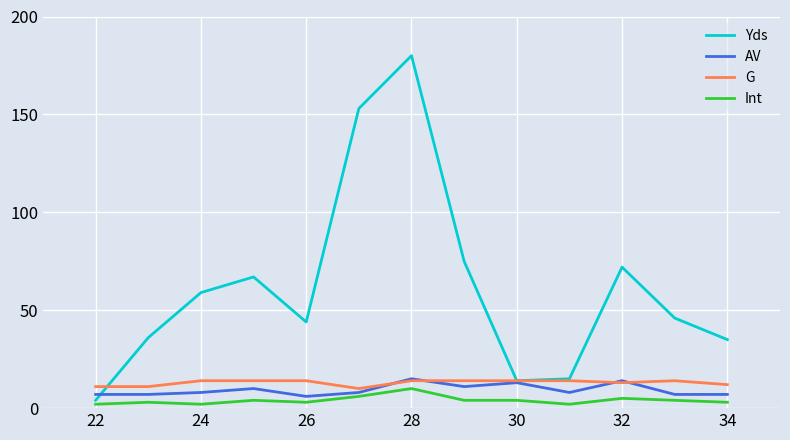

Which series has the largest total across all categories?

Yds